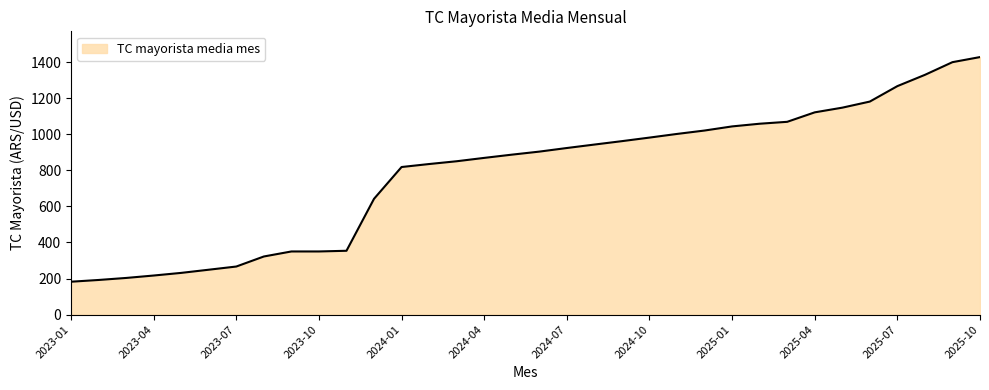

How many lines are shown in the chart?

1